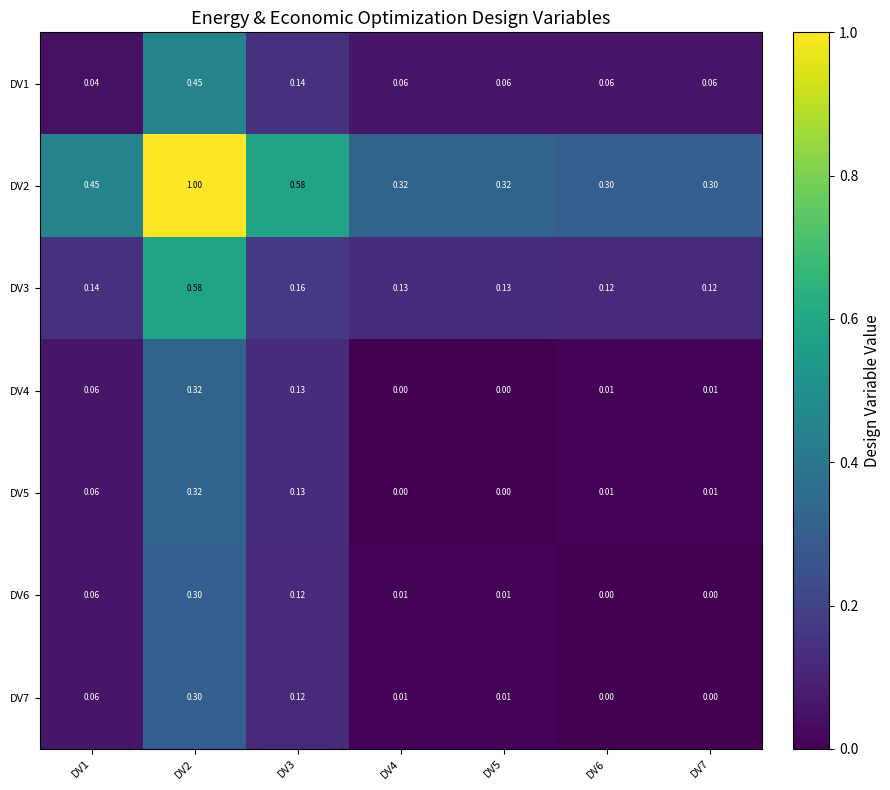

What is the greatest value displayed?

1.0